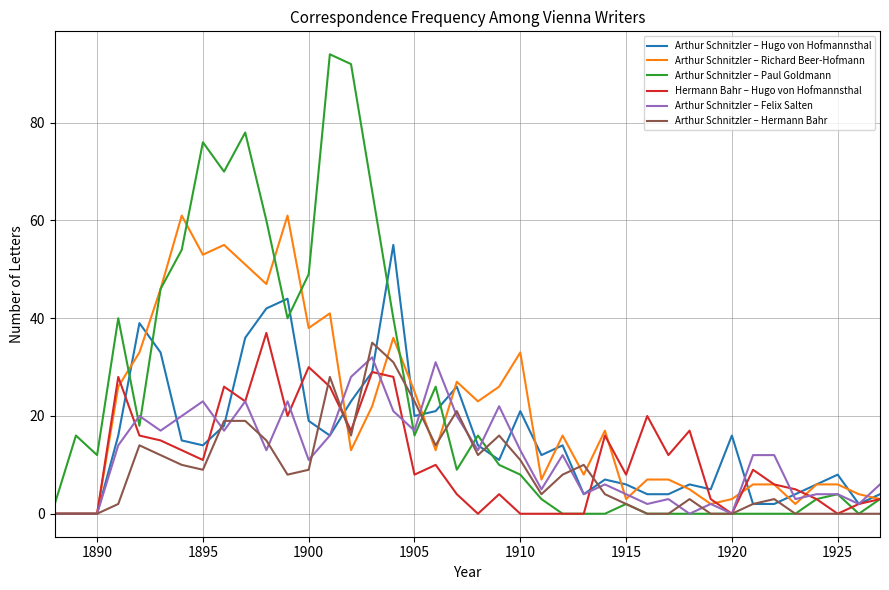

Which series has the widest spread of values?

Arthur Schnitzler – Paul Goldmann